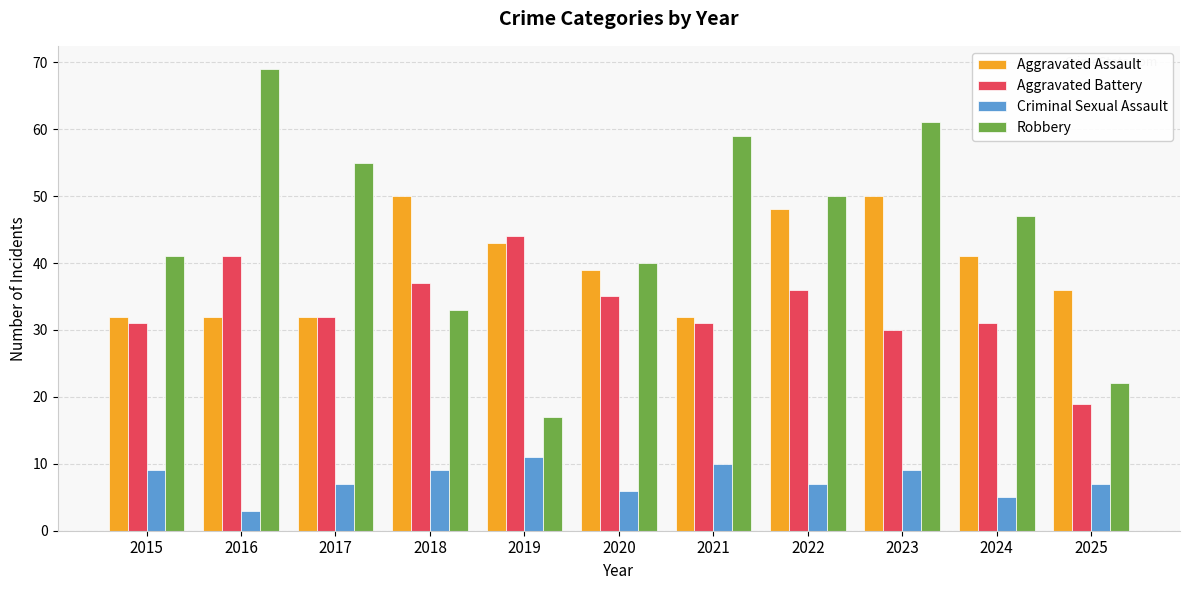

Reading left to right, what are all the values shown in this chart?

Aggravated Assault: 2015=32	2016=32	2017=32	2018=50	2019=43	2020=39	2021=32	2022=48	2023=50	2024=41	2025=36
Aggravated Battery: 2015=31	2016=41	2017=32	2018=37	2019=44	2020=35	2021=31	2022=36	2023=30	2024=31	2025=19
Criminal Sexual Assault: 2015=9	2016=3	2017=7	2018=9	2019=11	2020=6	2021=10	2022=7	2023=9	2024=5	2025=7
Robbery: 2015=41	2016=69	2017=55	2018=33	2019=17	2020=40	2021=59	2022=50	2023=61	2024=47	2025=22